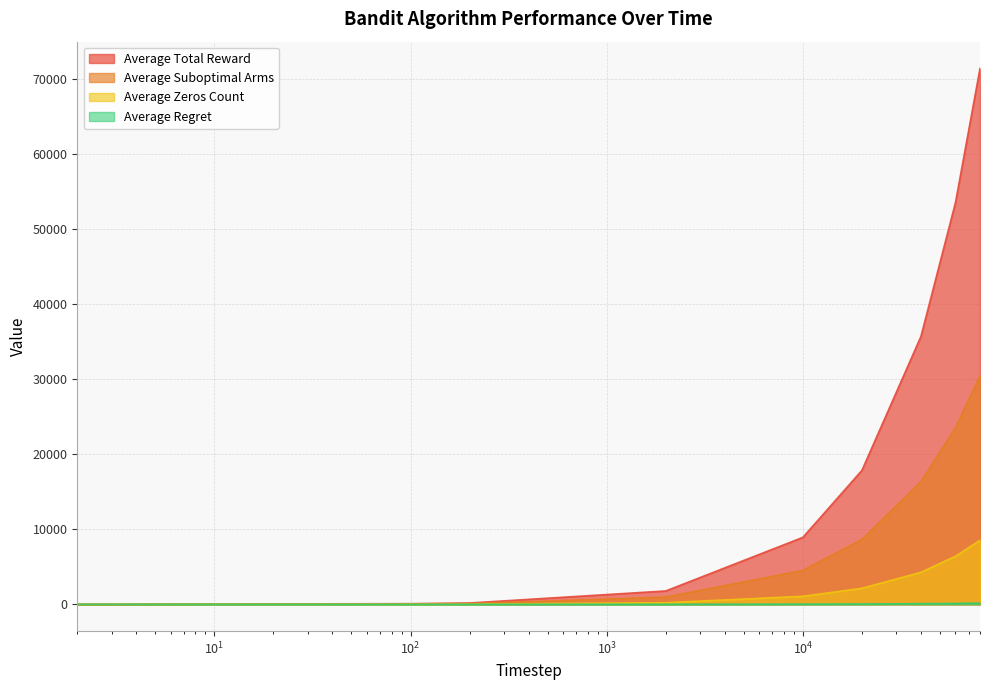

Does the chart display data point markers on the line(s)?

No